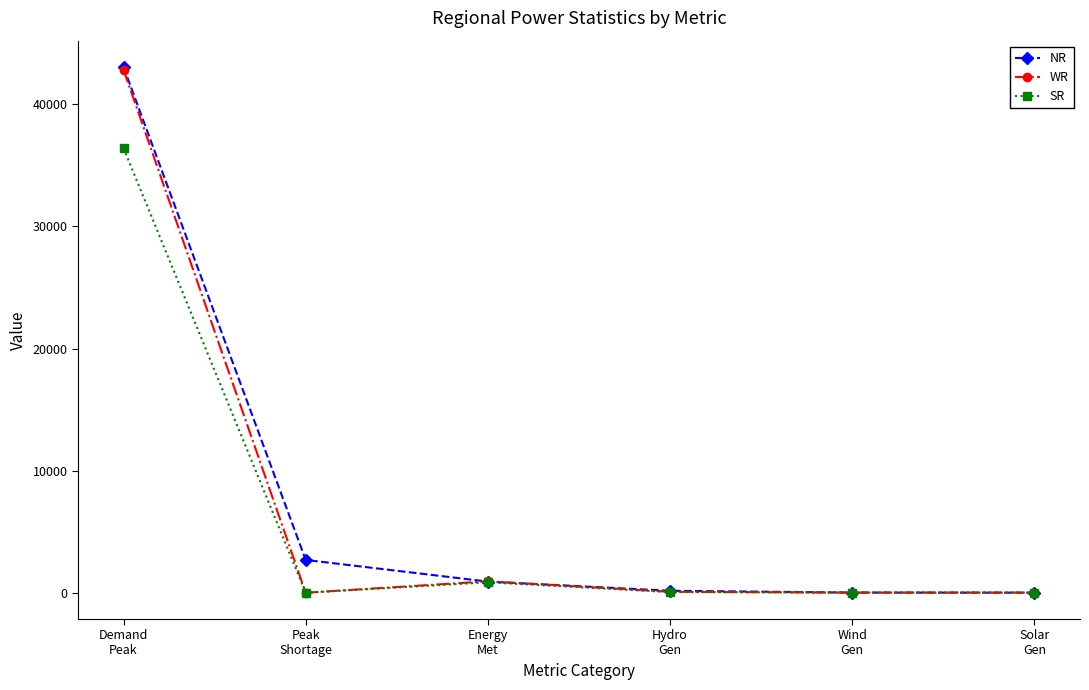

After their last crossing, which series has the higher values: SR or WR?

SR